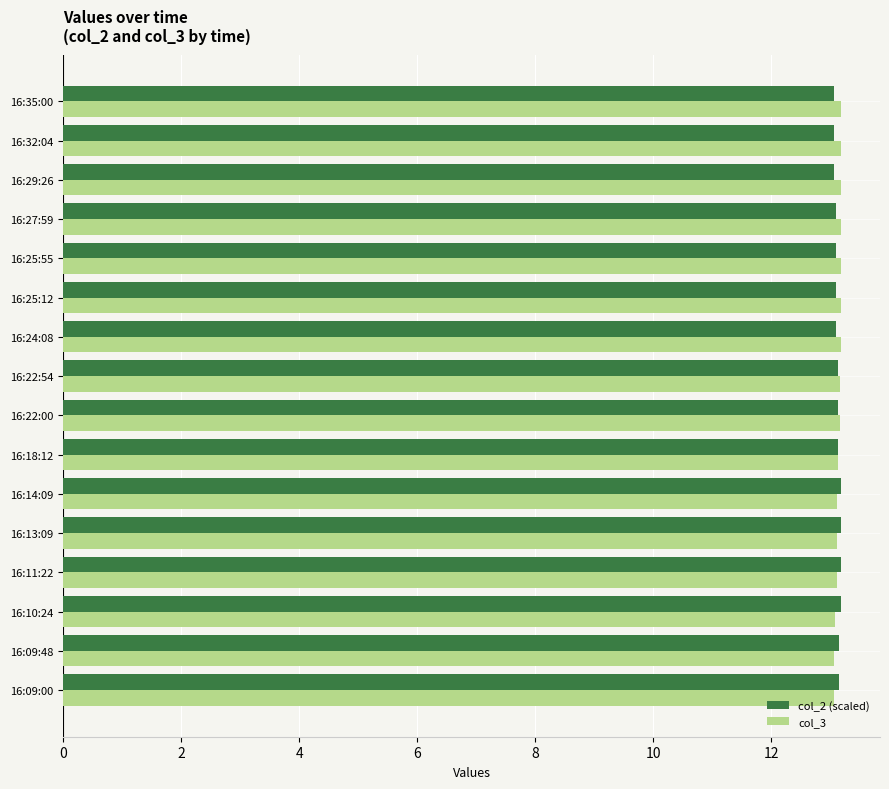

What is the total value across all series at 16:13:09?

26.3